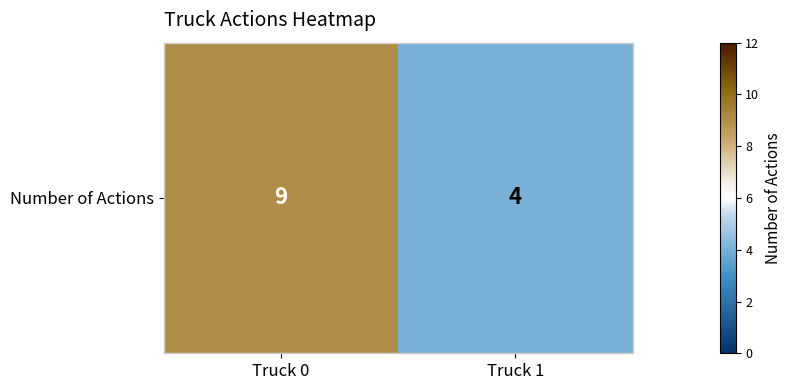

What is the change in value from Truck 0 to Truck 1?

-5